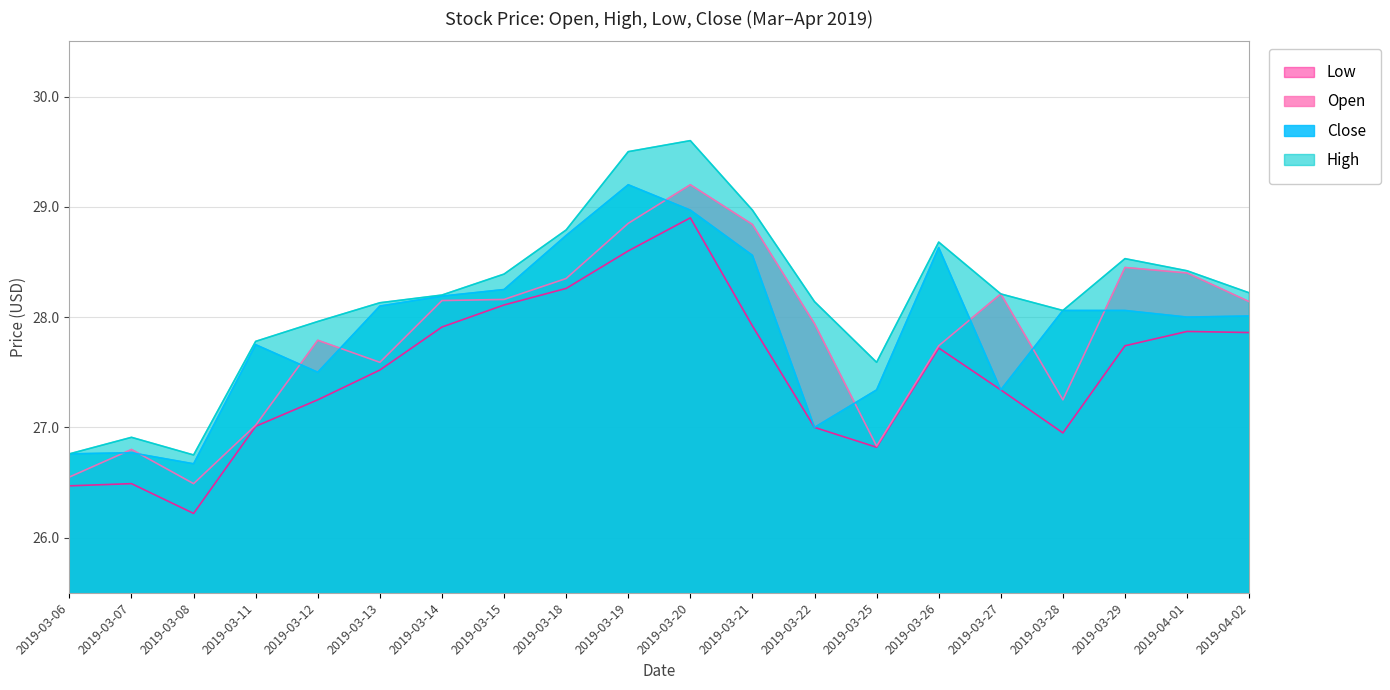

Rank the series at 2019-03-13 from highest to lowest value.

High, Close, Open, Low